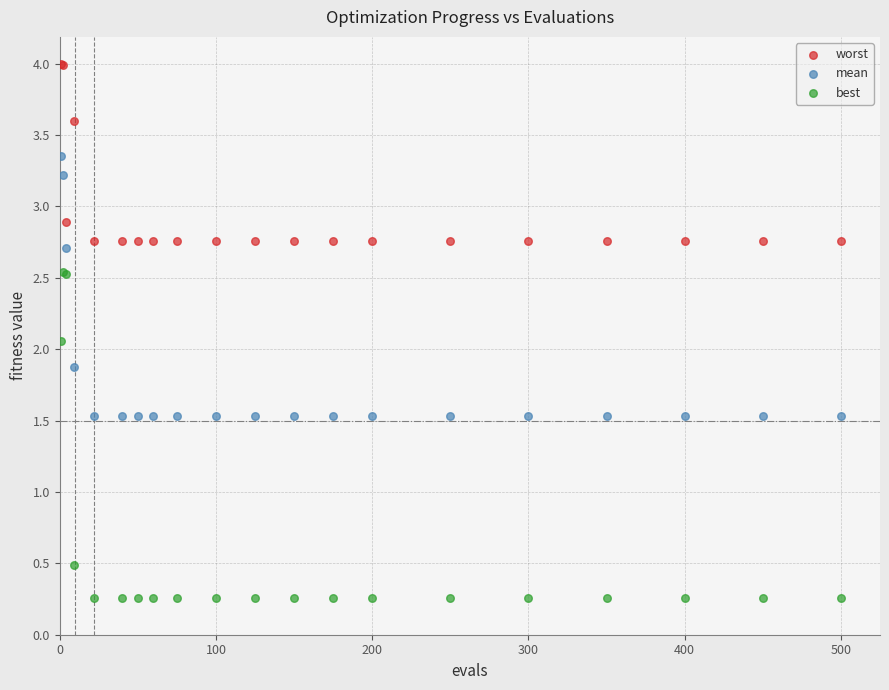

What are all the series names shown in the legend?

worst, mean, best